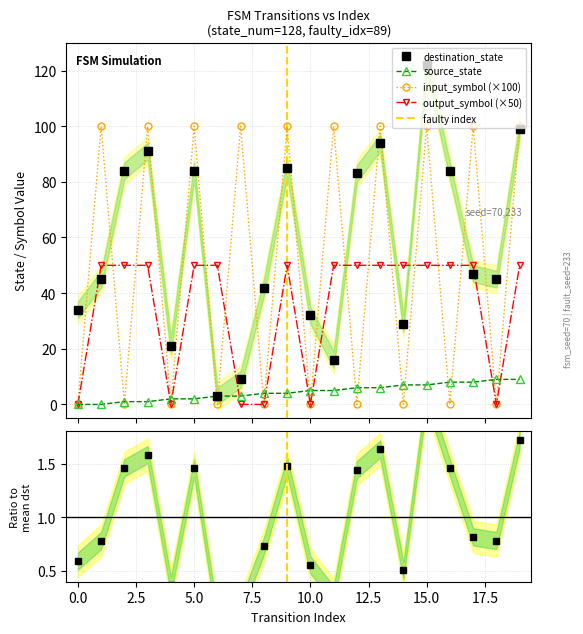

At which category is the sum across all series the highest?

15